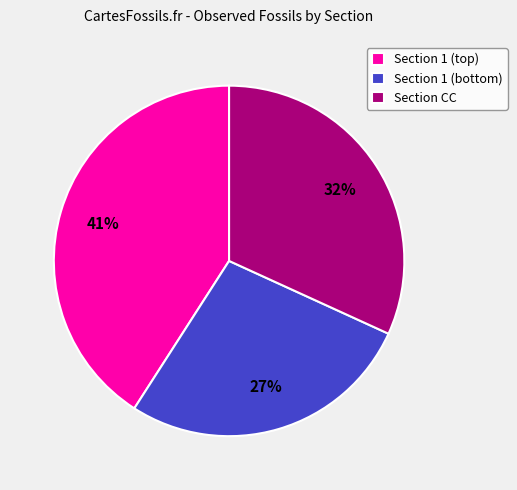

Rank the categories by value from lowest to highest.

Section 1 (bottom), Section CC, Section 1 (top)